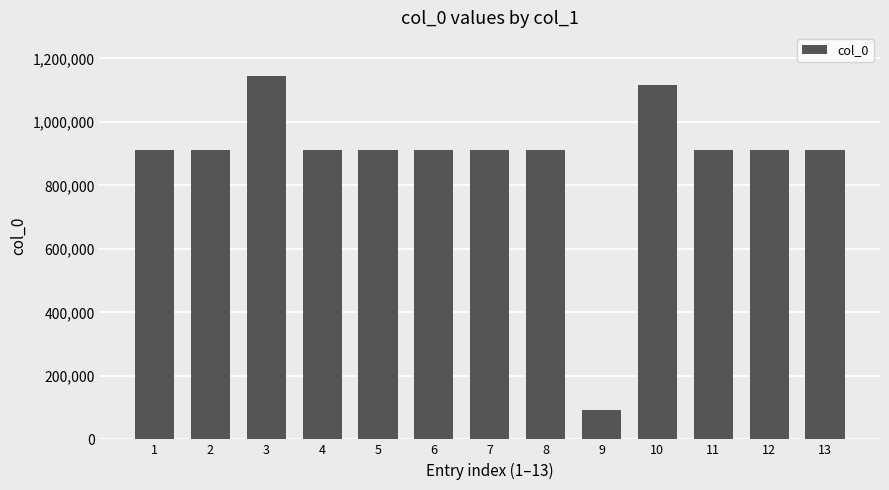

What is the sum of the values at 8 and 7?

1823818